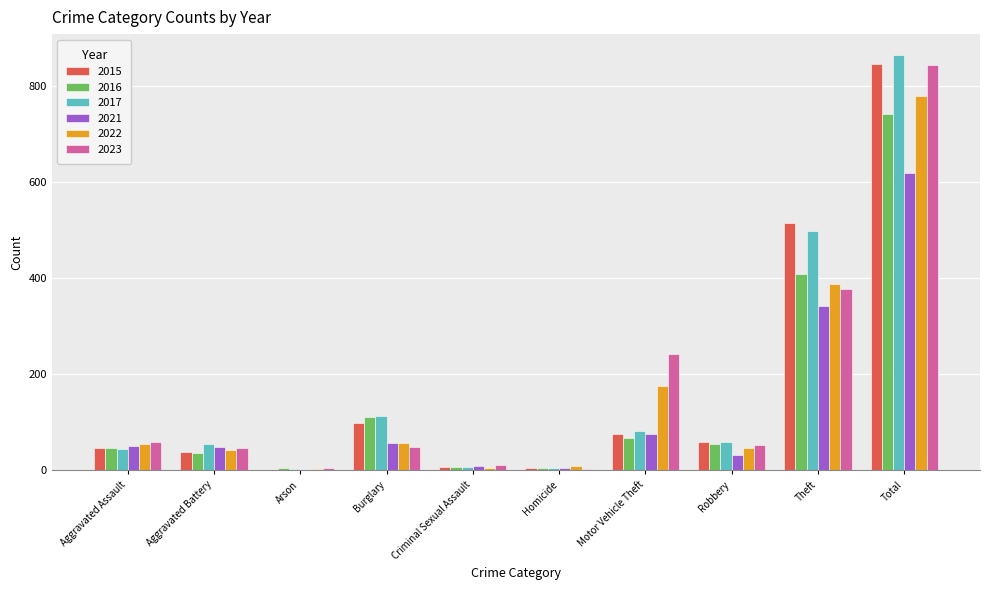

What is the maximum value shown in the chart?

864